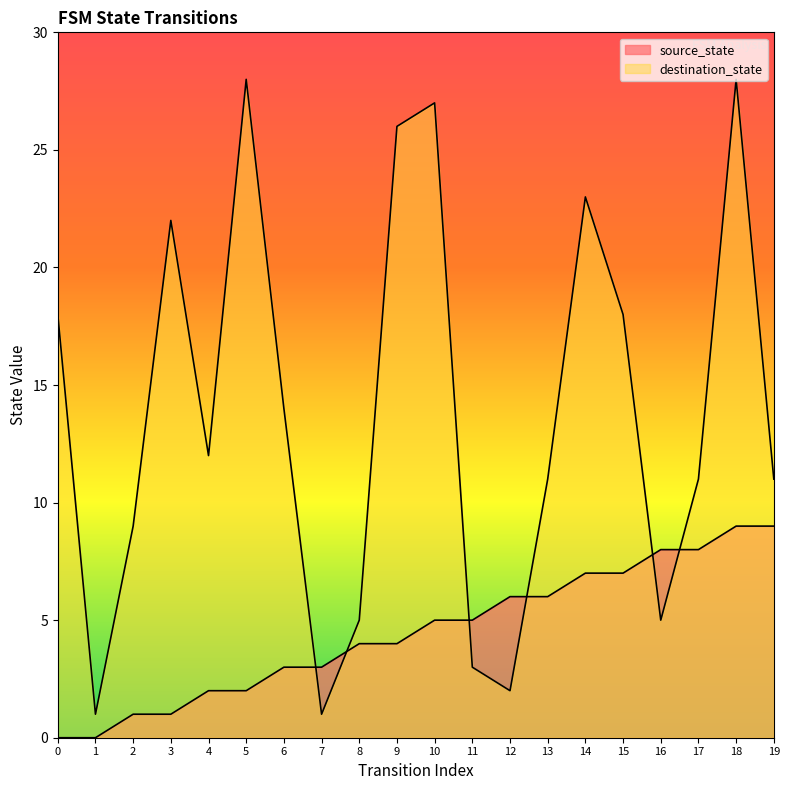

Reading left to right, list all the values displayed in this chart.

source_state: 0=0	1=0	2=1	3=1	4=2	5=2	6=3	7=3	8=4	9=4	10=5	11=5	12=6	13=6	14=7	15=7	16=8	17=8	18=9	19=9
destination_state: 0=18	1=1	2=9	3=22	4=12	5=28	6=14	7=1	8=5	9=26	10=27	11=3	12=2	13=11	14=23	15=18	16=5	17=11	18=28	19=11